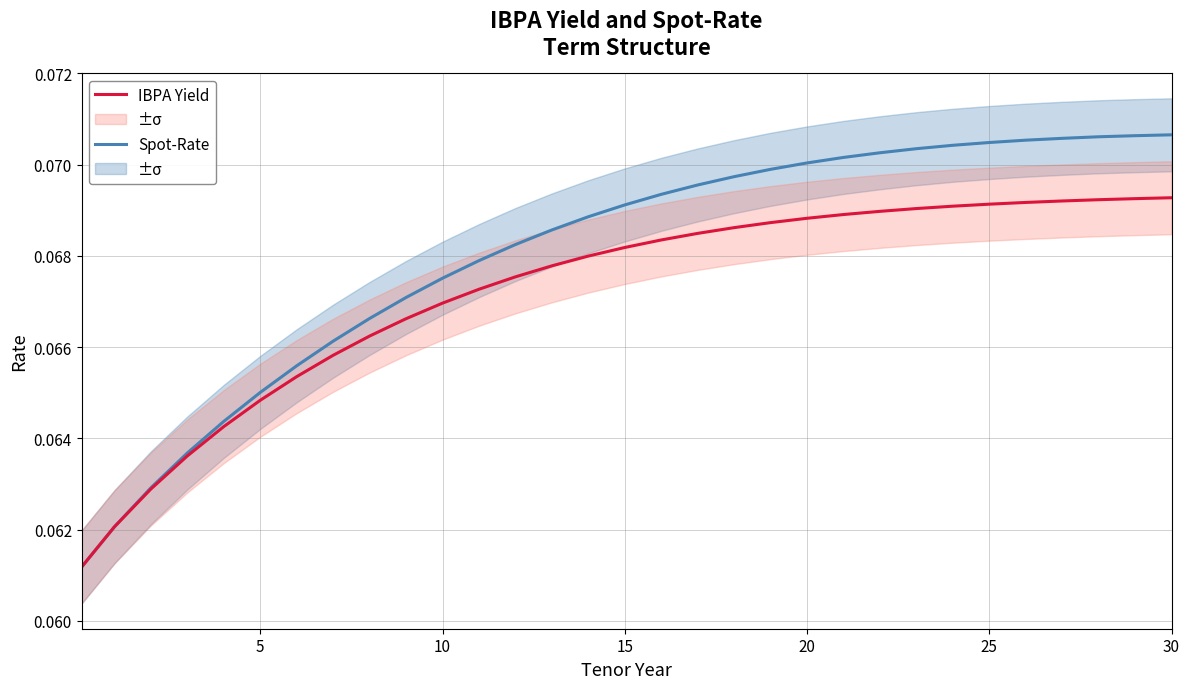

What is the minimum value shown in the chart?

0.1